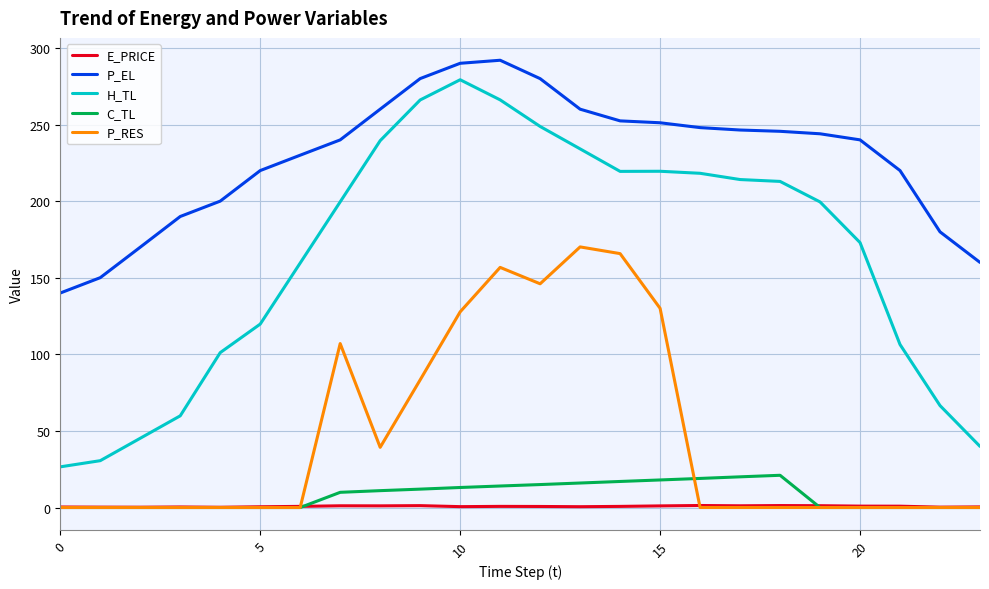

What are all the series names shown in the legend?

E_PRICE, P_EL, H_TL, C_TL, P_RES